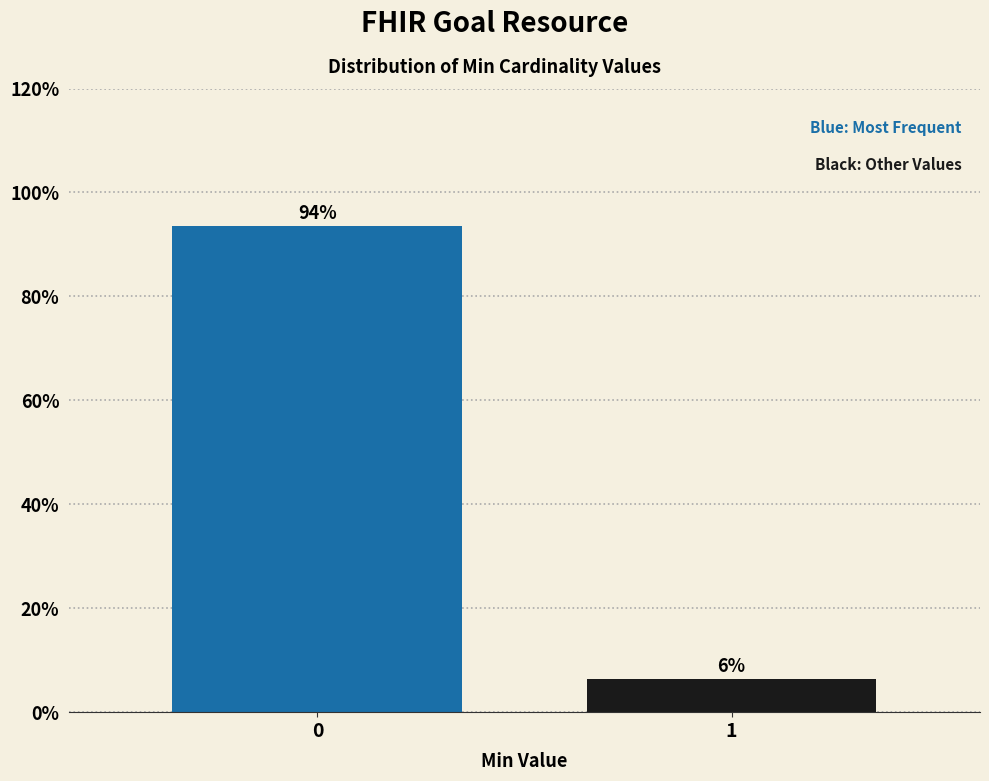

What is the sum of the values at 1 and 0?

100.0